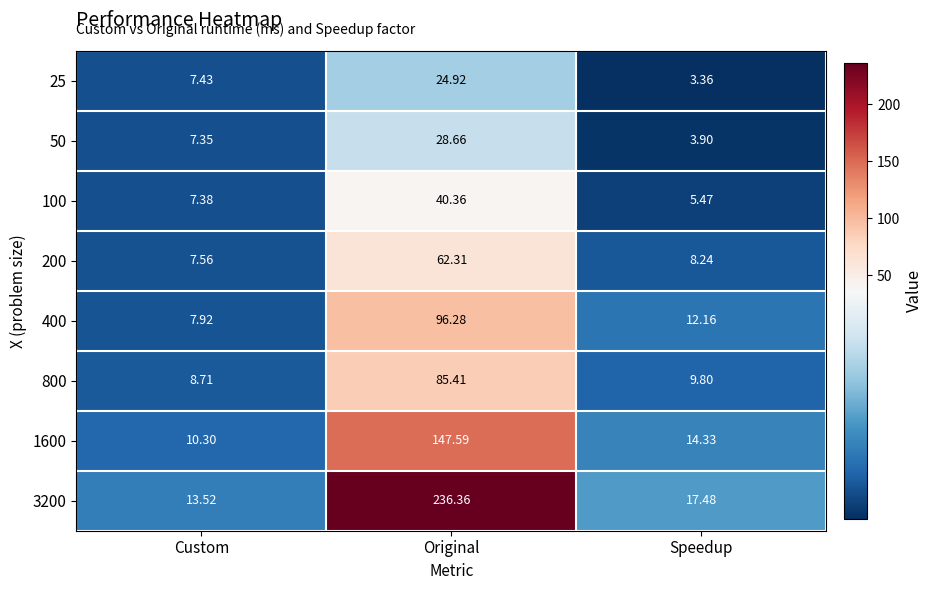

What is the difference between the highest and lowest values at Speedup?

14.1